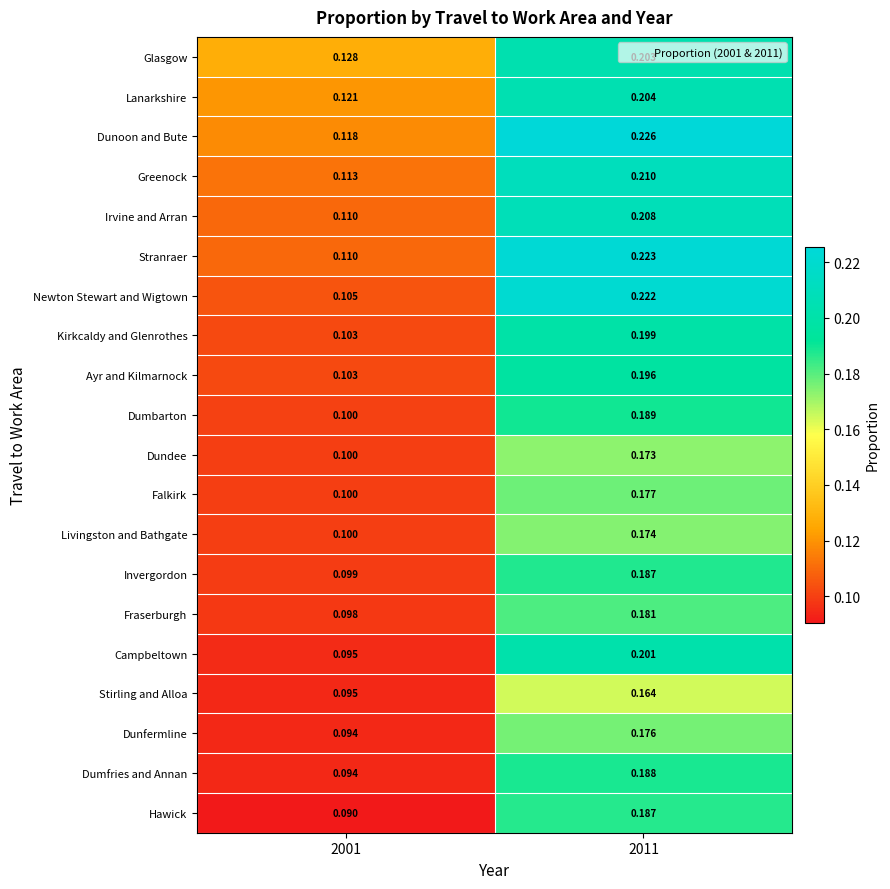

Which series has the largest total across all categories?

Dunoon and Bute